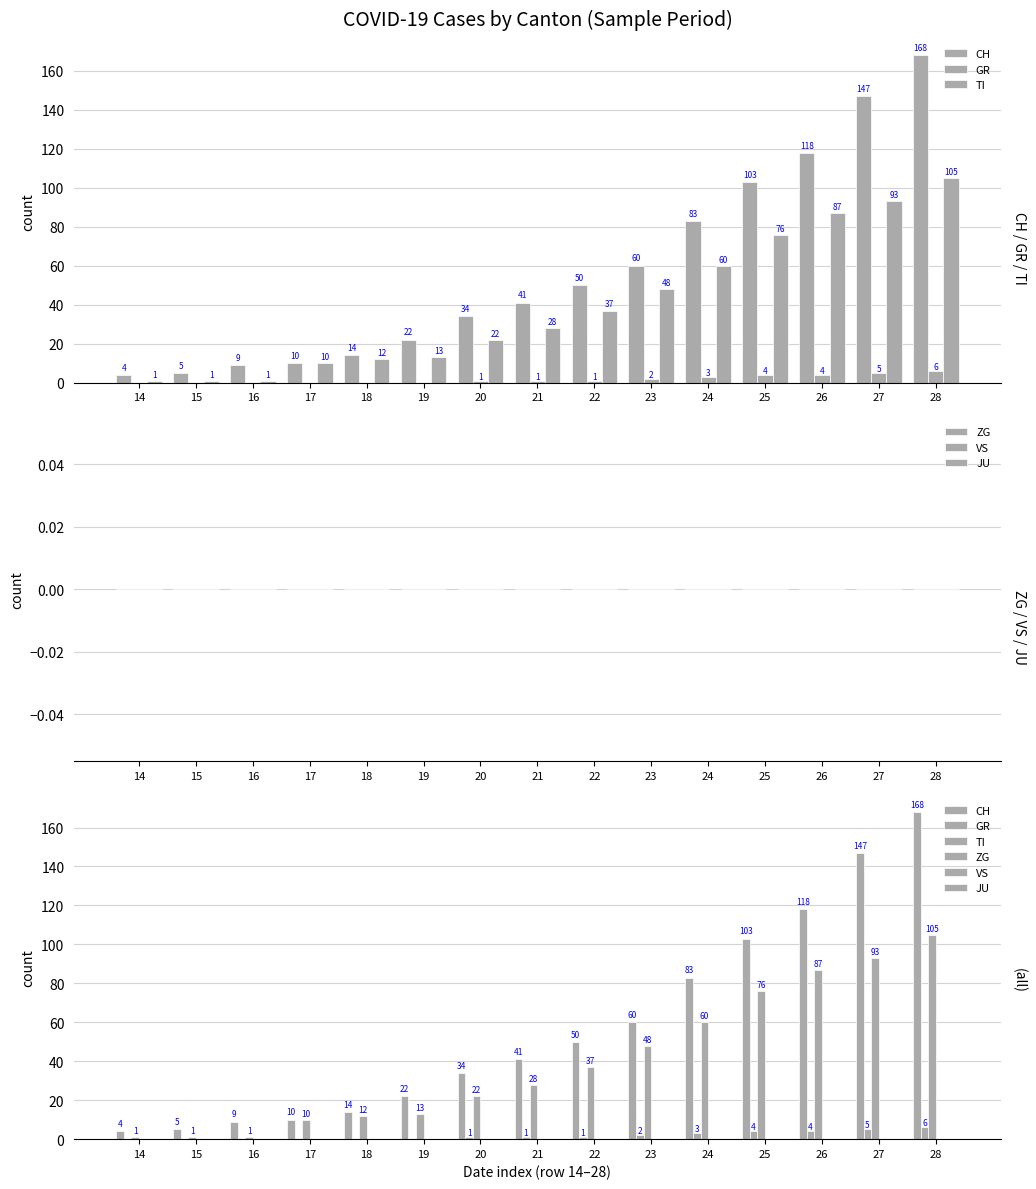

Which series has the largest range (max minus min)?

CH